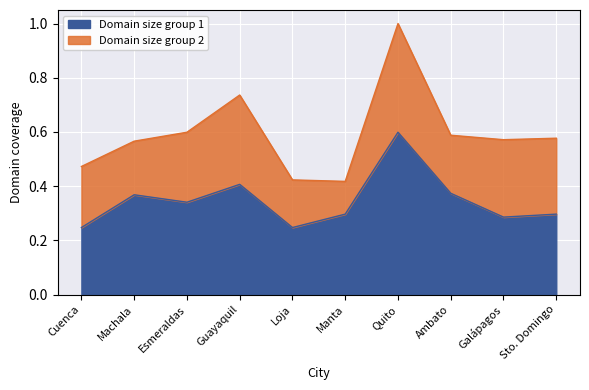

Where is the first local maximum?

Machala